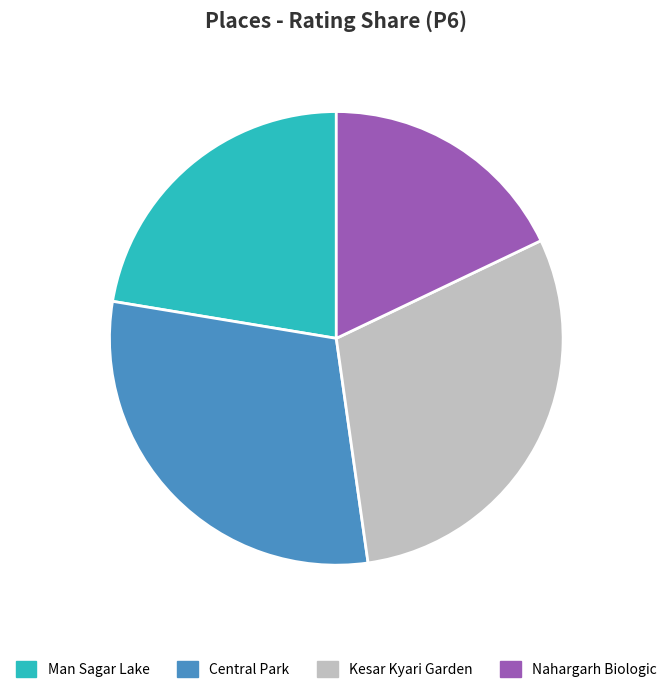

Does any single category account for the majority?

No